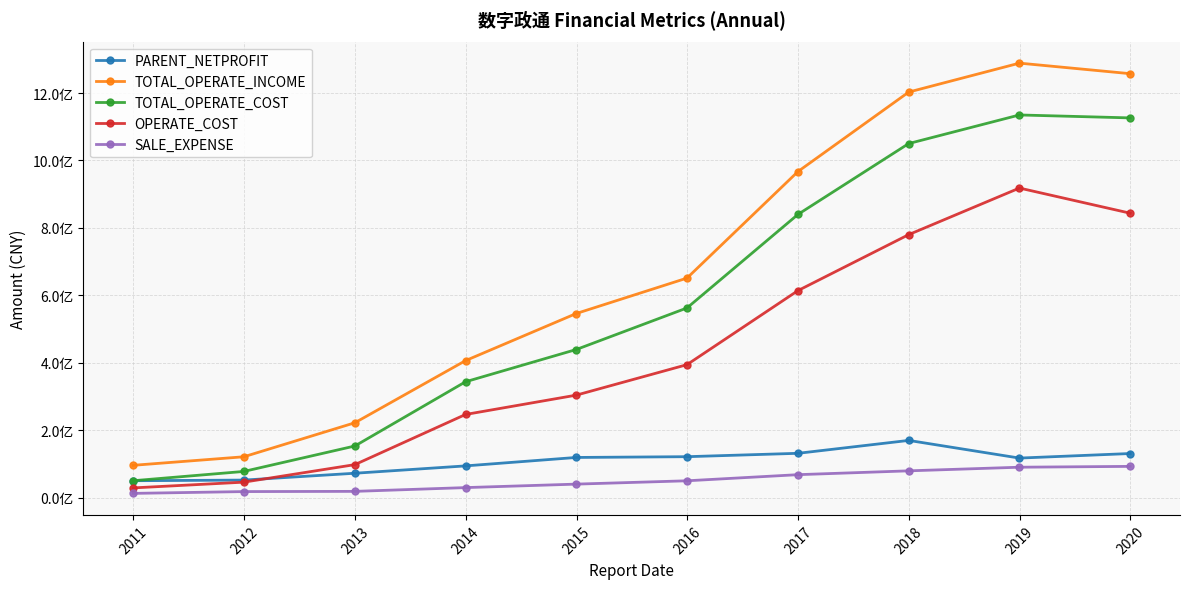

What are all the series names shown in the legend?

PARENT_NETPROFIT, TOTAL_OPERATE_INCOME, TOTAL_OPERATE_COST, OPERATE_COST, SALE_EXPENSE